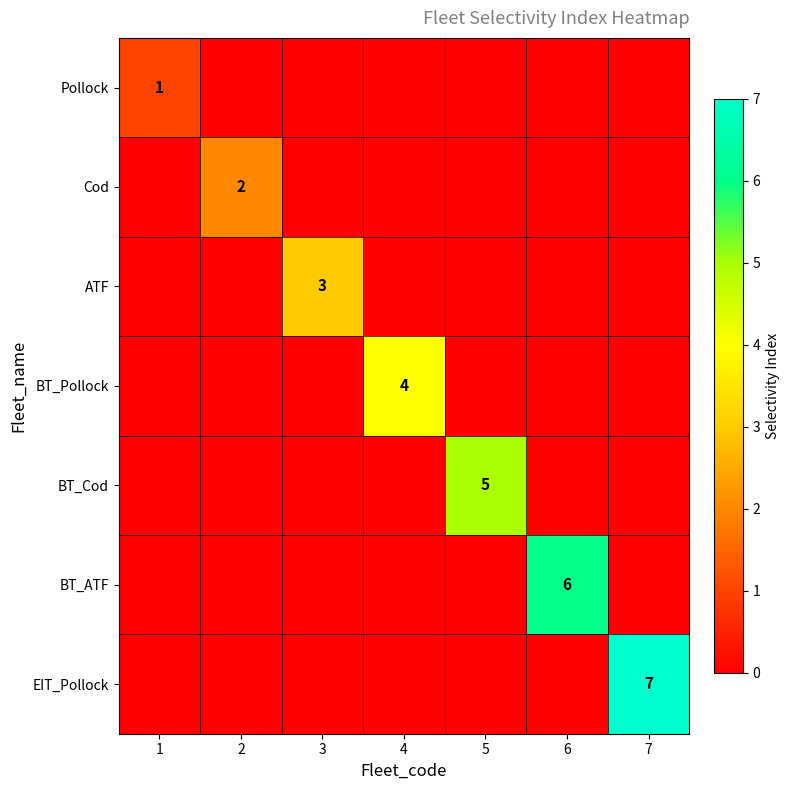

What is the maximum value shown in the chart?

7